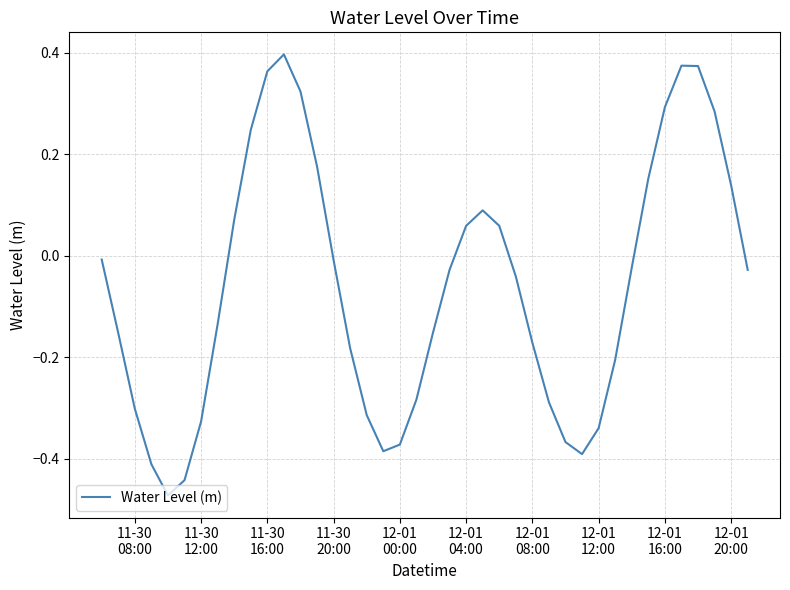

What is the difference between the maximum and minimum values?

0.9